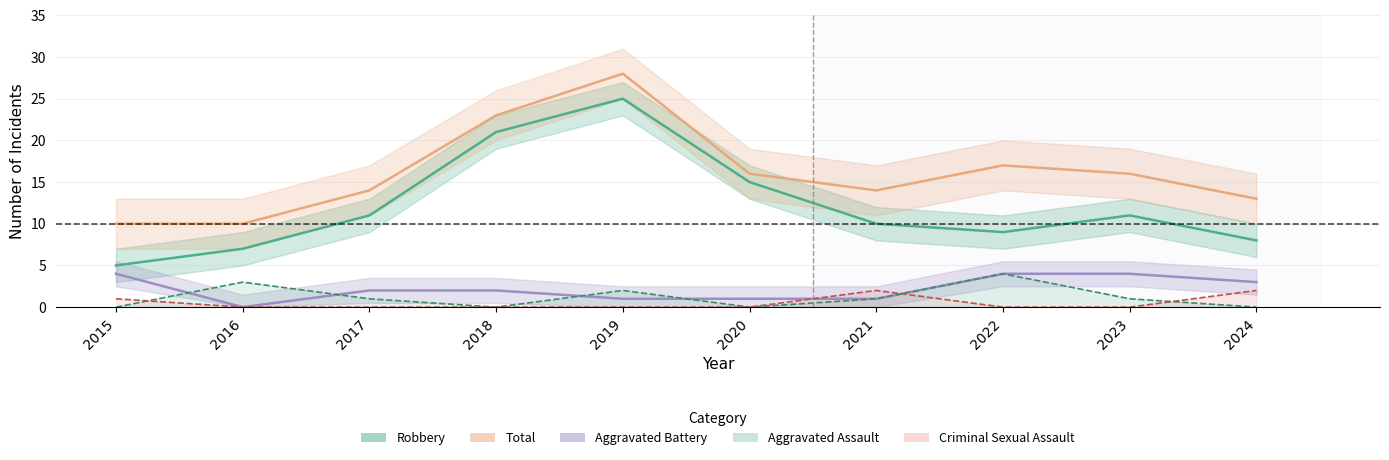

True or false: Criminal Sexual Assault and Robbery intersect in this chart.

False